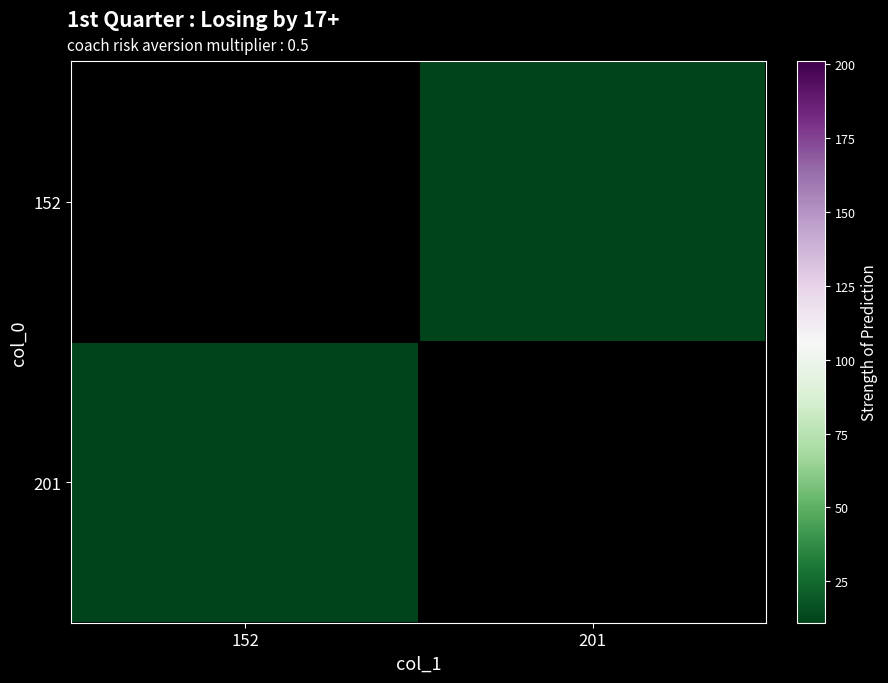

Rank the series by their average value, from highest to lowest.

152, 201